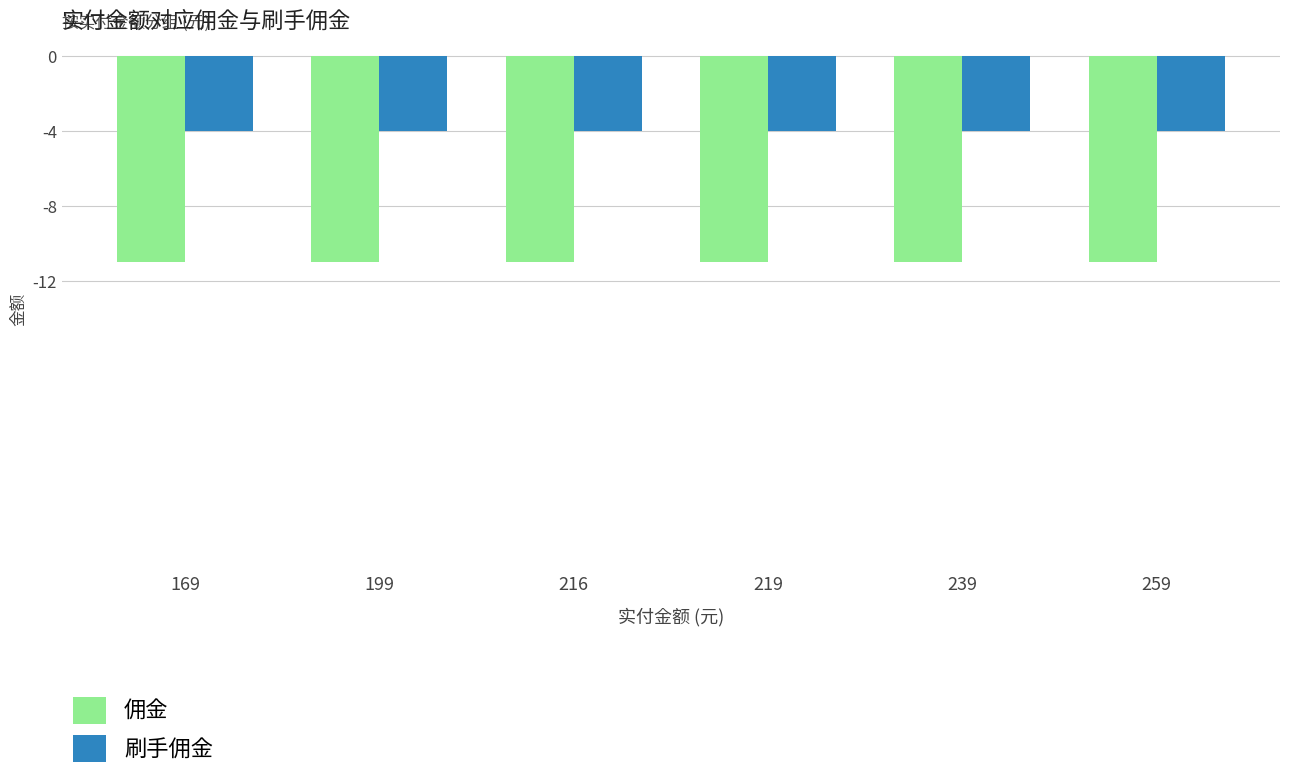

Reading left to right, list all the values displayed in this chart.

佣金: -11	-11	-11	-11	-11	-11
刷手佣金: -4	-4	-4	-4	-4	-4